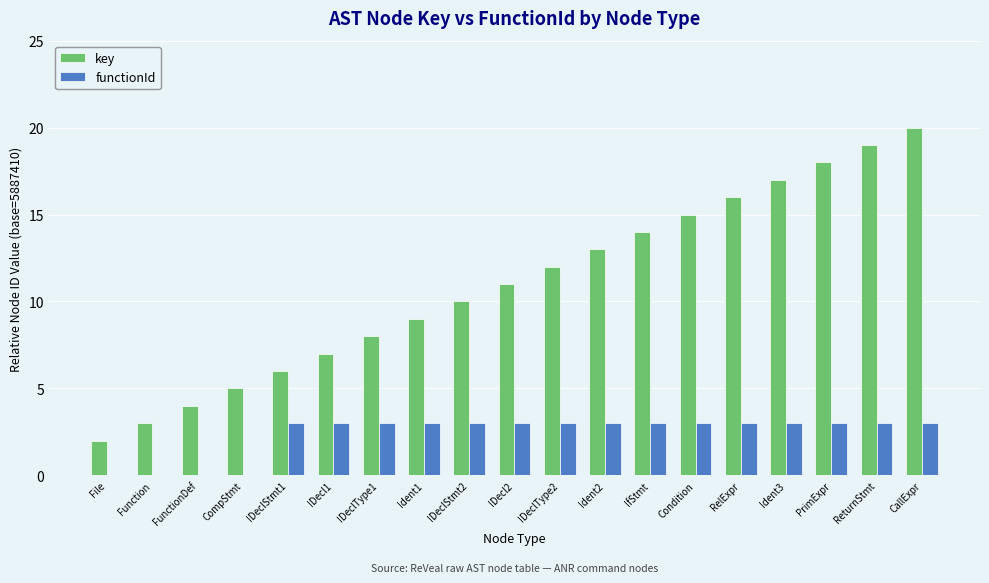

Is it true that functionId equals 3 at ReturnStmt?

True